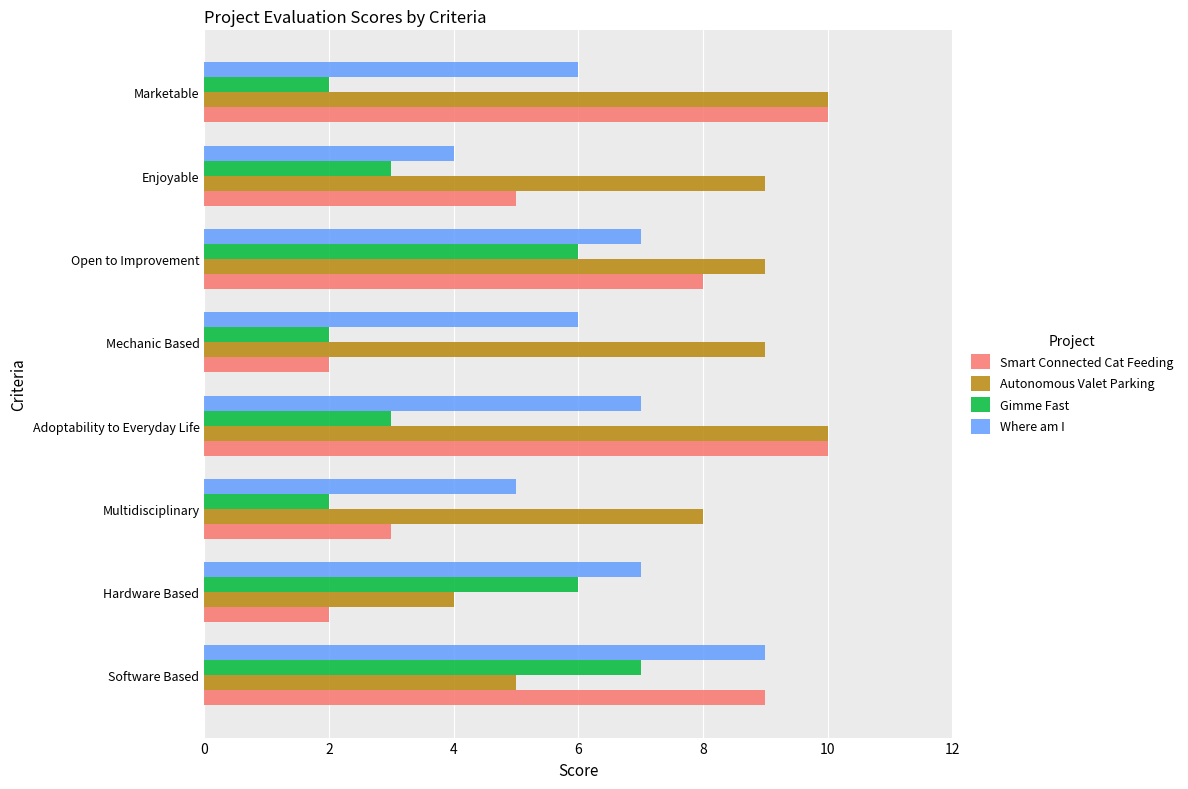

What is the maximum value shown in the chart?

10